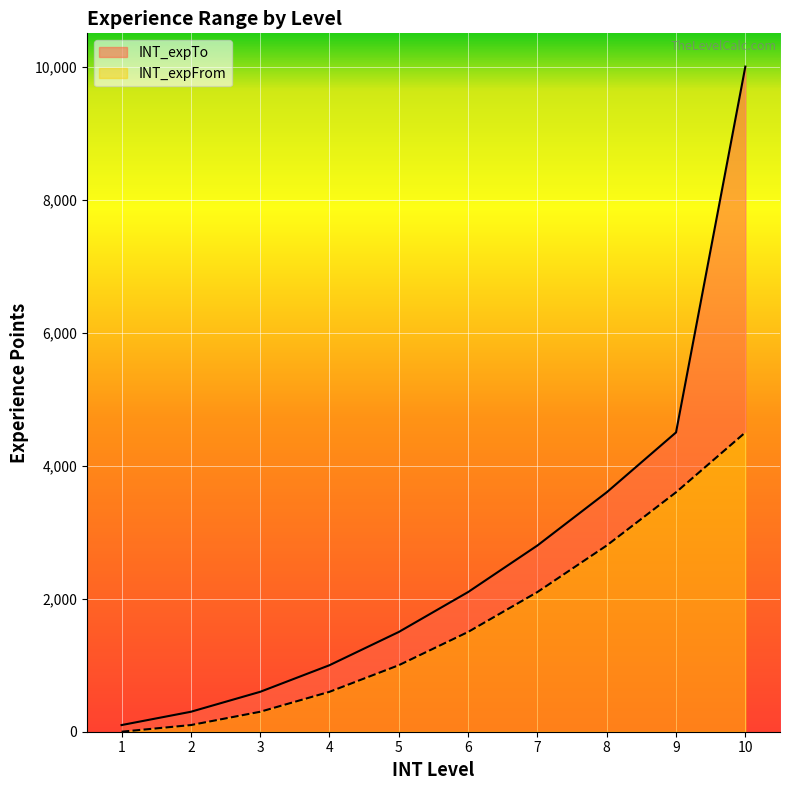

At which label does INT_expTo reach its minimum?

1